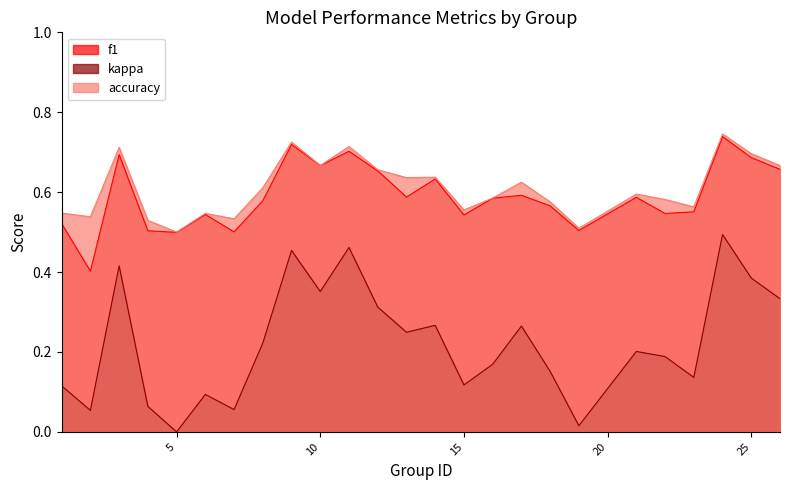

True or false: accuracy and kappa cross at least once.

False